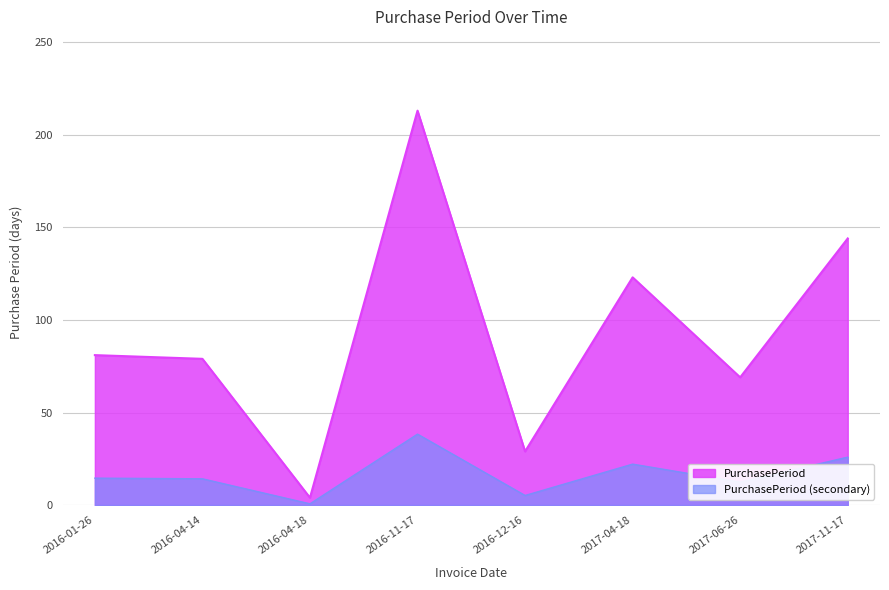

Reading right to left, list all the values displayed in this chart.

2017-11-17=144	2017-06-26=69	2017-04-18=123	2016-12-16=29	2016-11-17=213	2016-04-18=4	2016-04-14=79	2016-01-26=81